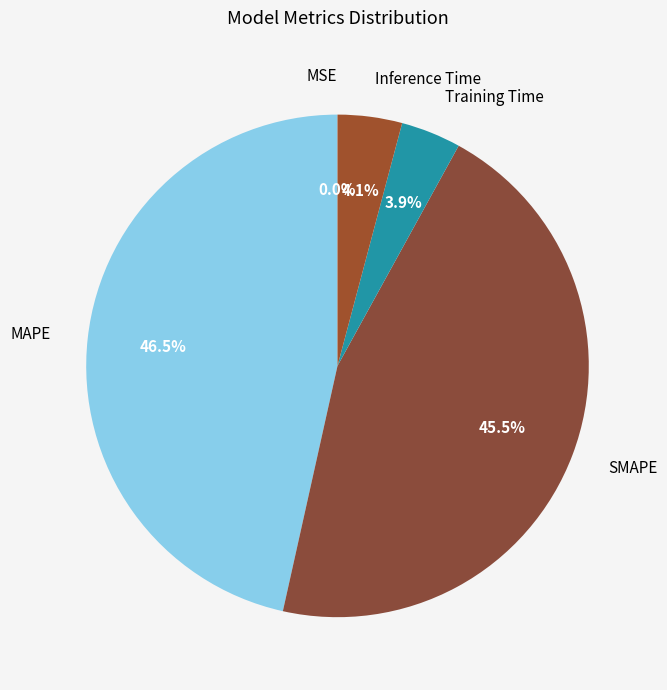

Which has a higher value, Training Time or MAPE?

MAPE